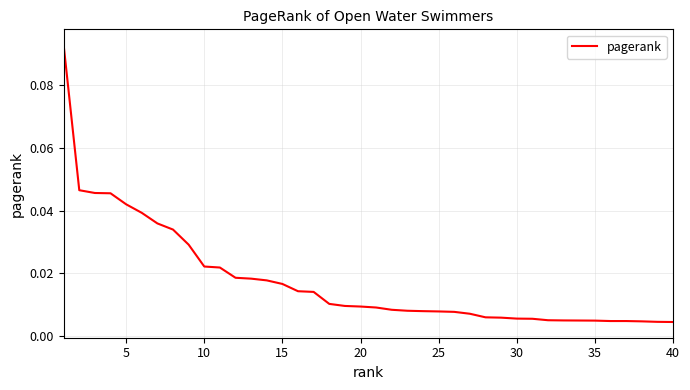

What is the sum of all values?

0.7